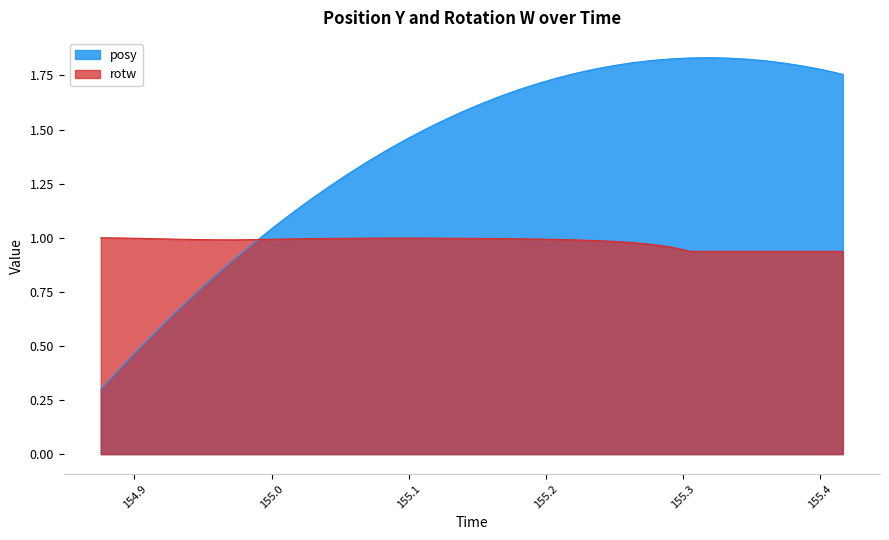

How many categories are shown in the chart?

40